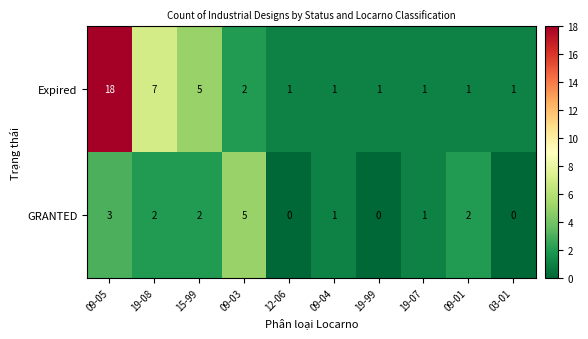

Is it true that Expired equals 2 at 09-03?

True